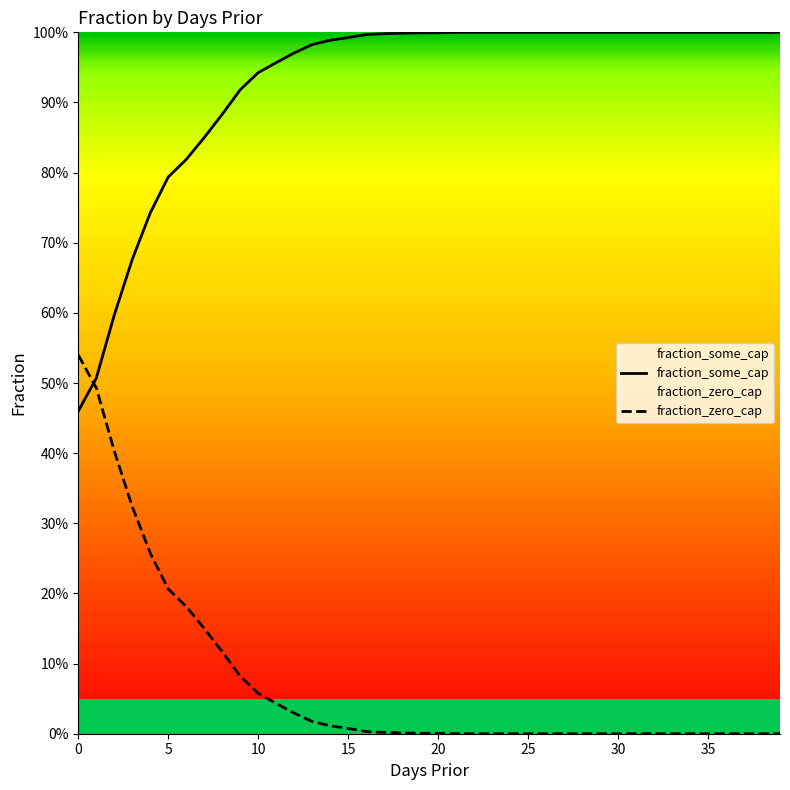

True or false: fraction_some_cap has a value of 1.4 at 12.

False